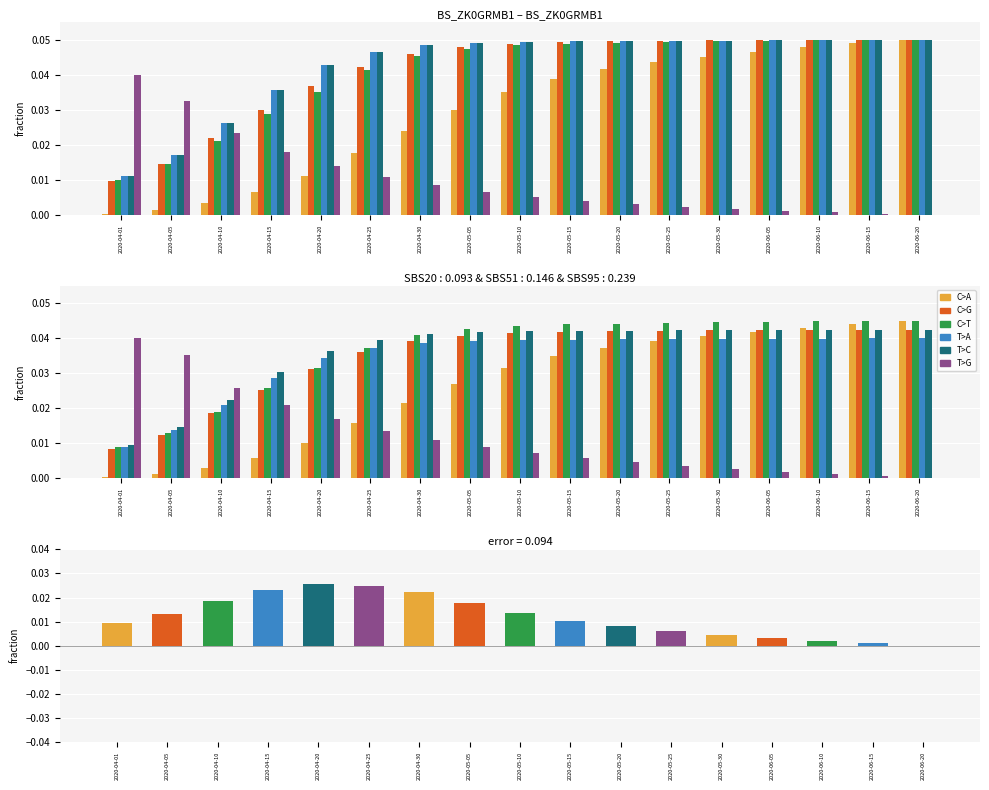

What is the sum of the C>G values at 2020-04-30 and 2020-04-05?

0.1